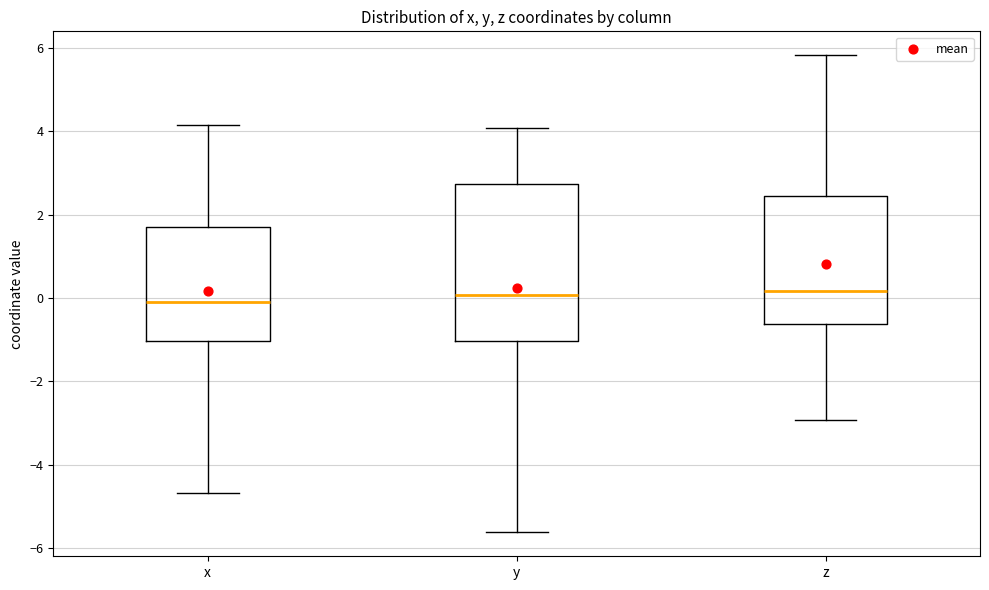

Comparing the boxes themselves (not the whiskers), which one is the tallest?

y